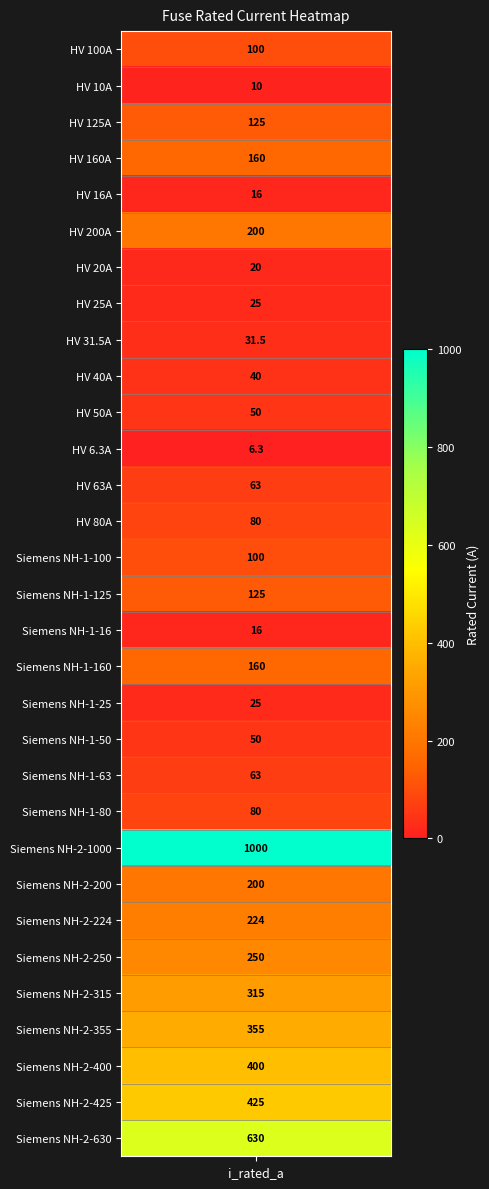

How many values are below 100?

15